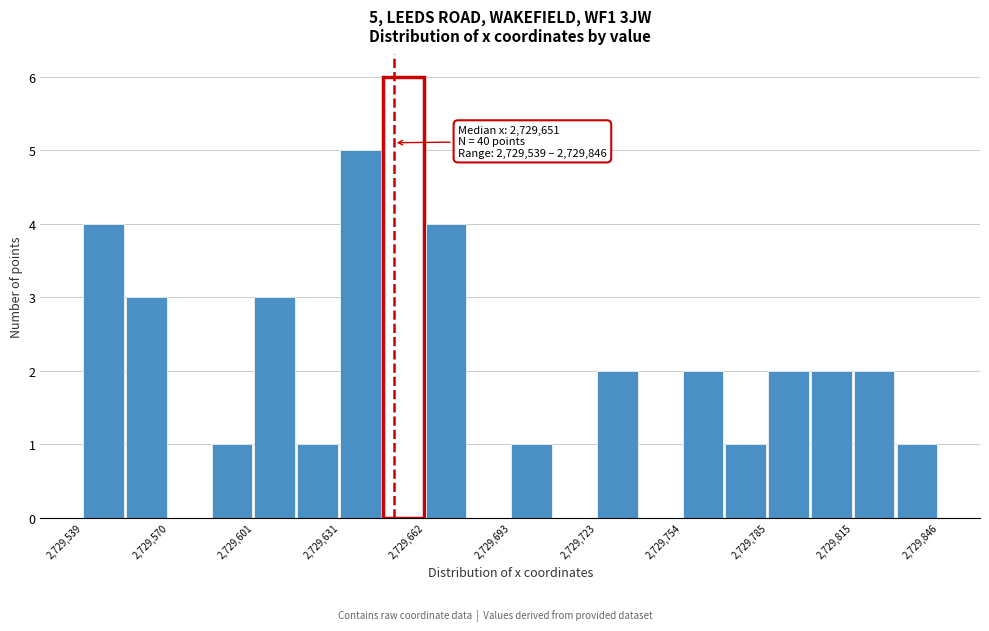

Around what value on the x-axis is the tallest bar? Give the approximate position of its centre, as read against the axis.

2729655